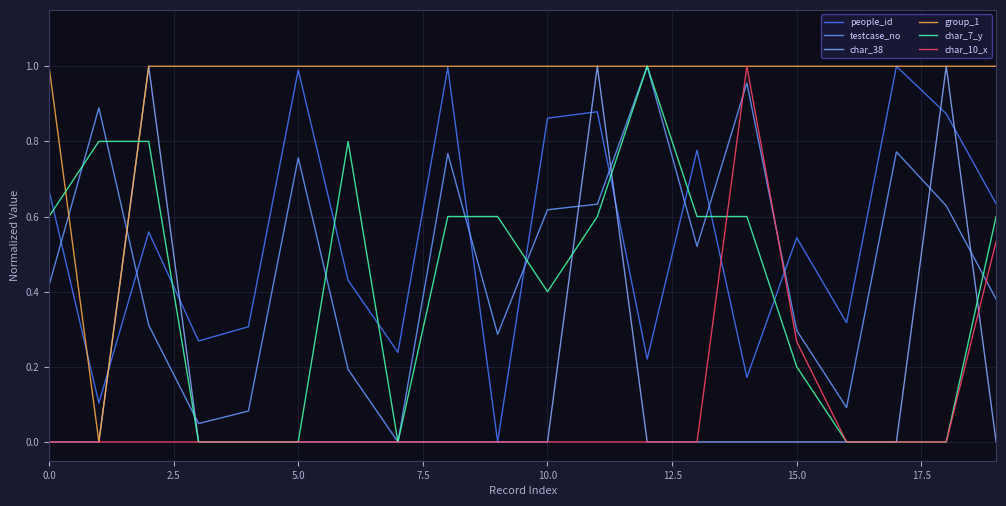

Does the chart display data point markers on the line(s)?

No